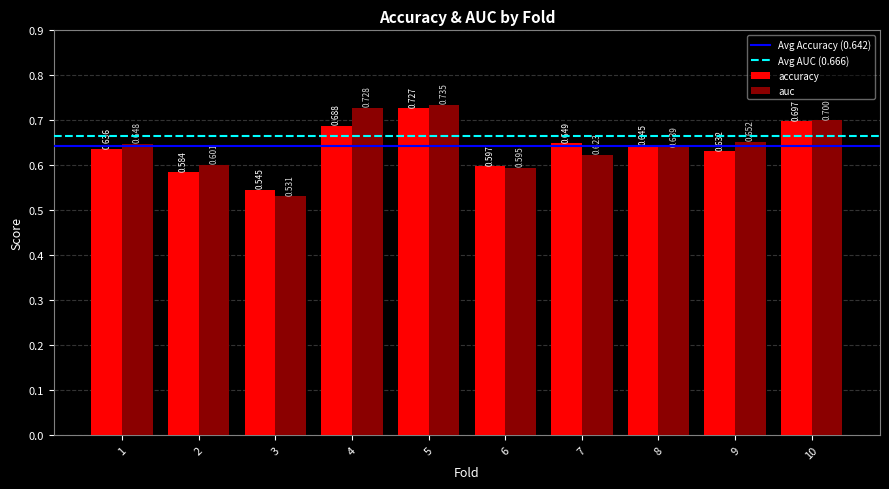

What is the maximum value for accuracy?

0.7